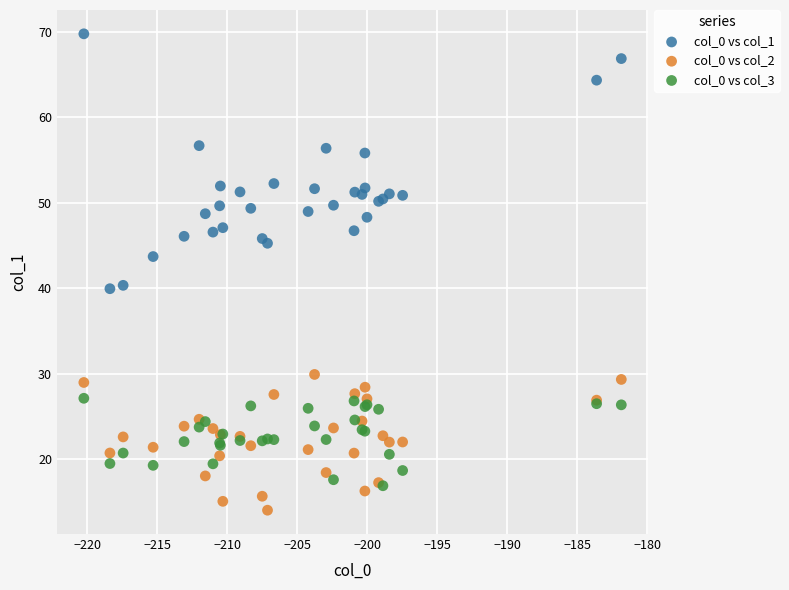

Which series has the largest Y range (max minus min)?

col_0 vs col_1